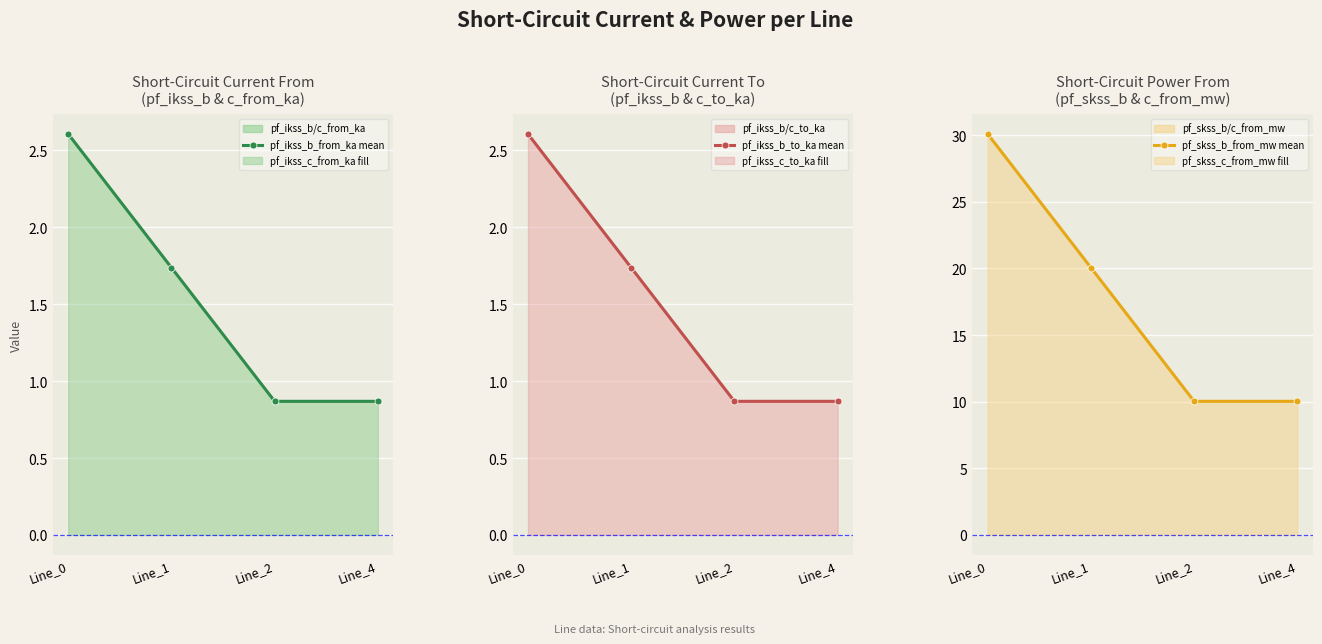

Is it true that pf_ikss_b_from_ka mean equals 0.3 at Line_2?

False